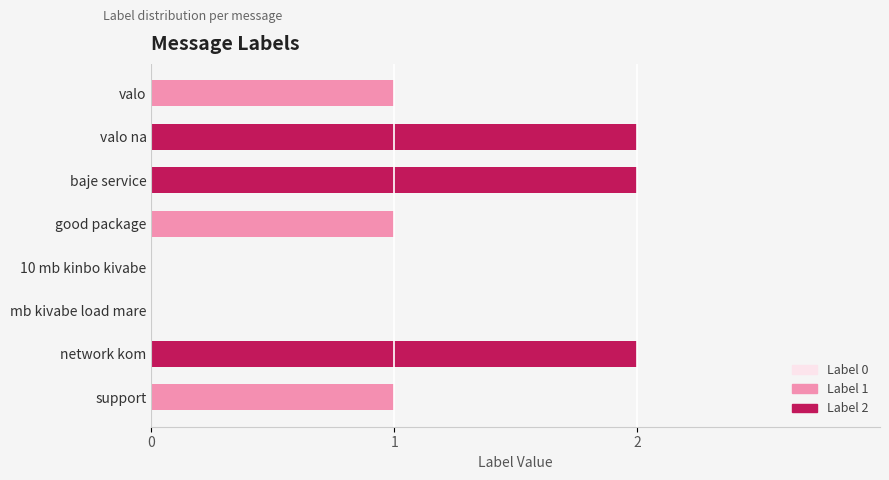

What is the sum of the values at good package and valo?

2